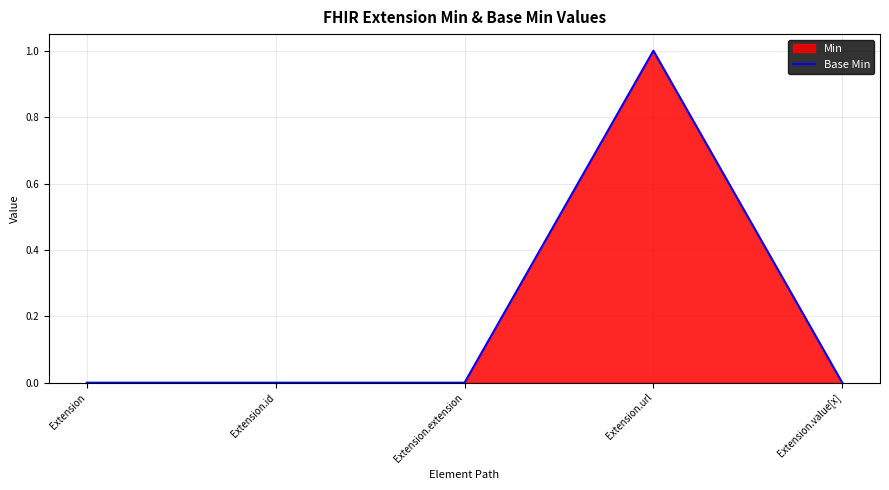

Reading left to right, transcribe all the data shown in this chart.

0	0	0	1	0